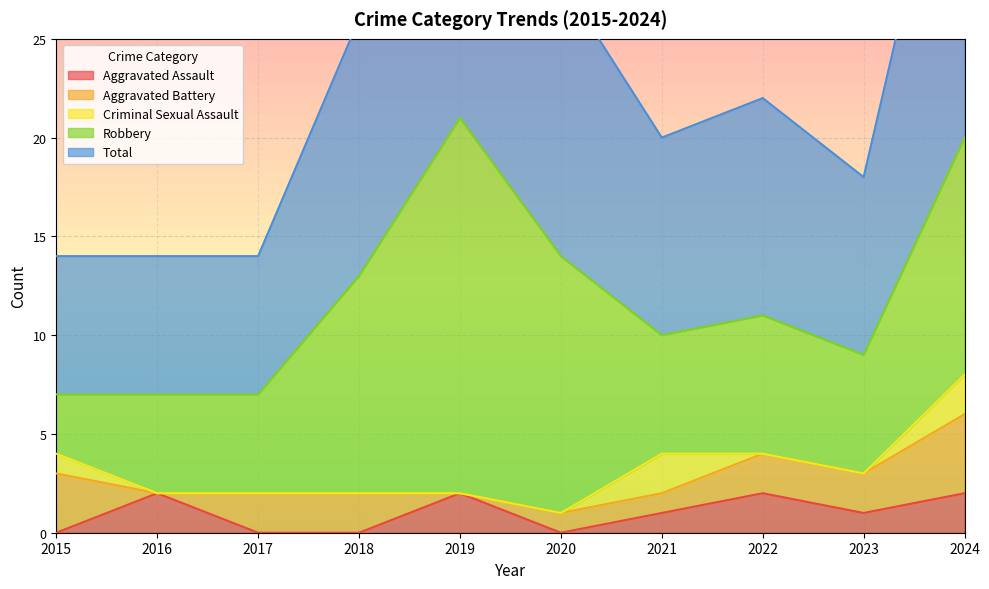

What is the value of the Aggravated Battery point at the 1st from the left?

3